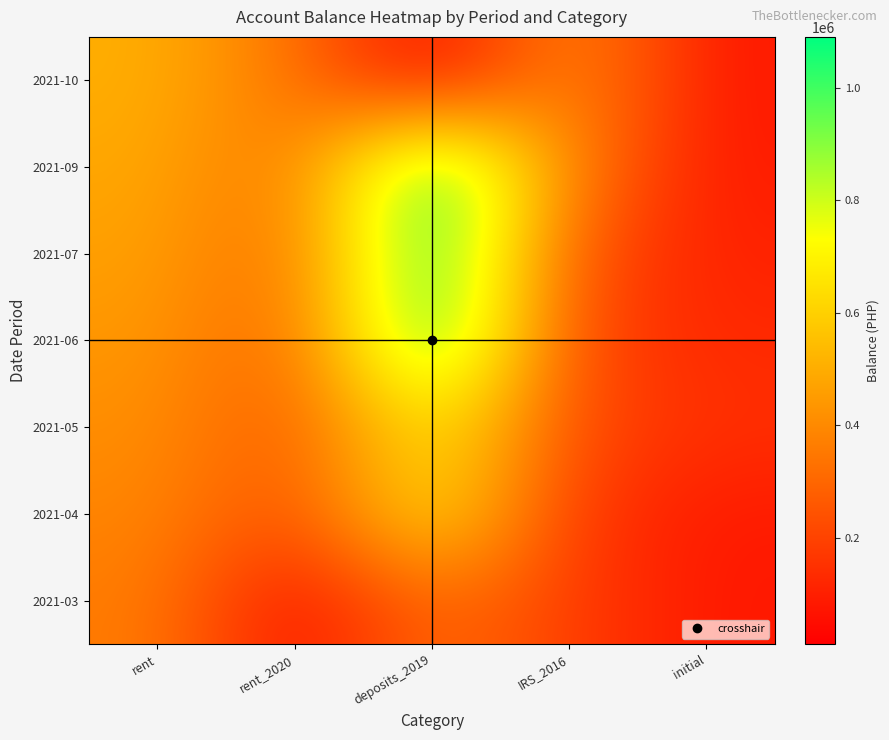

At which category is the sum across all series the highest?

deposits_2019